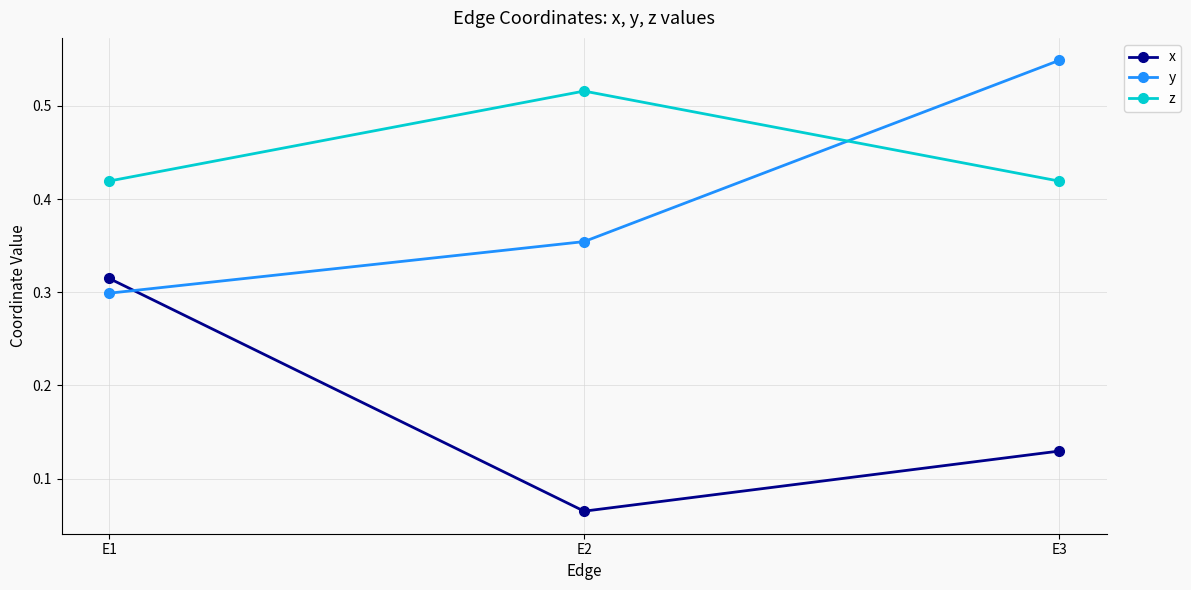

Rank the series by their average value, from lowest to highest.

x, y, z